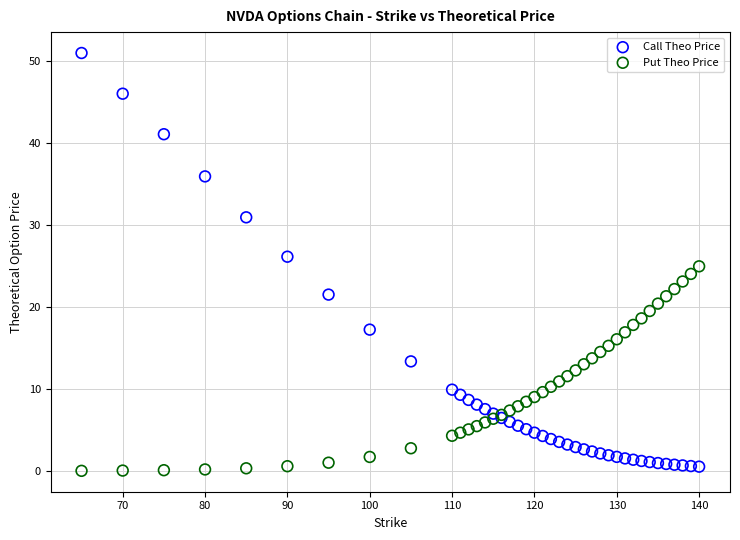

Which series reaches the minimum Y coordinate?

Put Theo Price